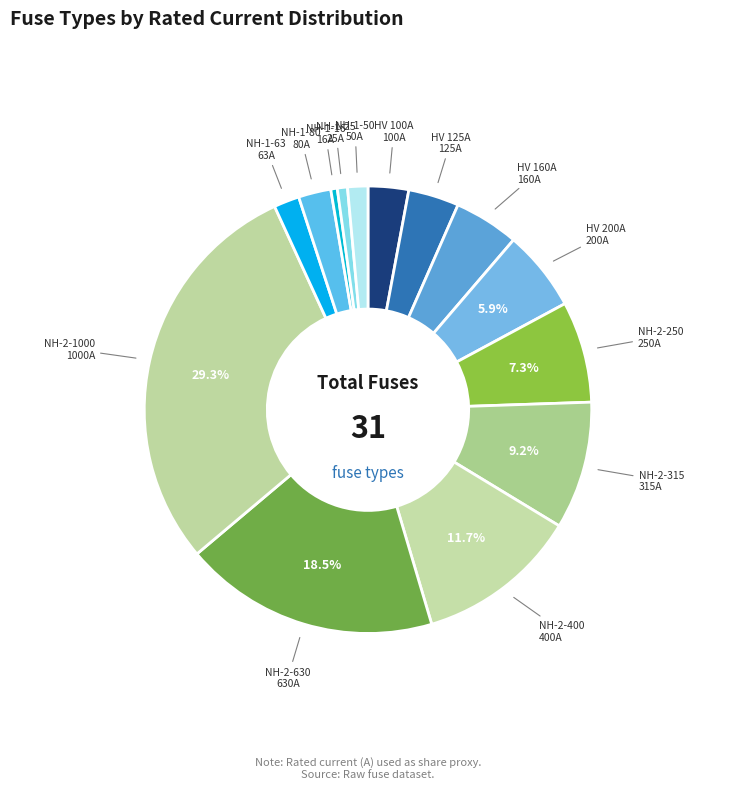

Which category has the smallest portion of the pie?

NH-1-16